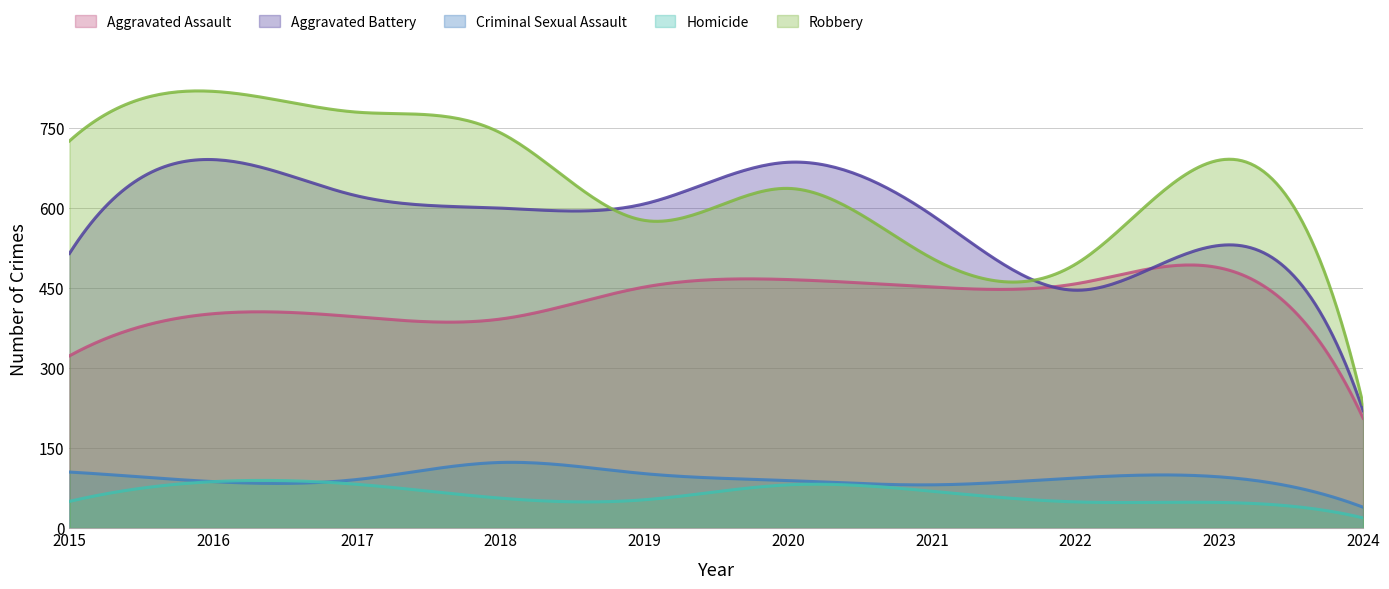

Rank the series by their maximum value, from highest to lowest.

Robbery, Aggravated Battery, Aggravated Assault, Criminal Sexual Assault, Homicide